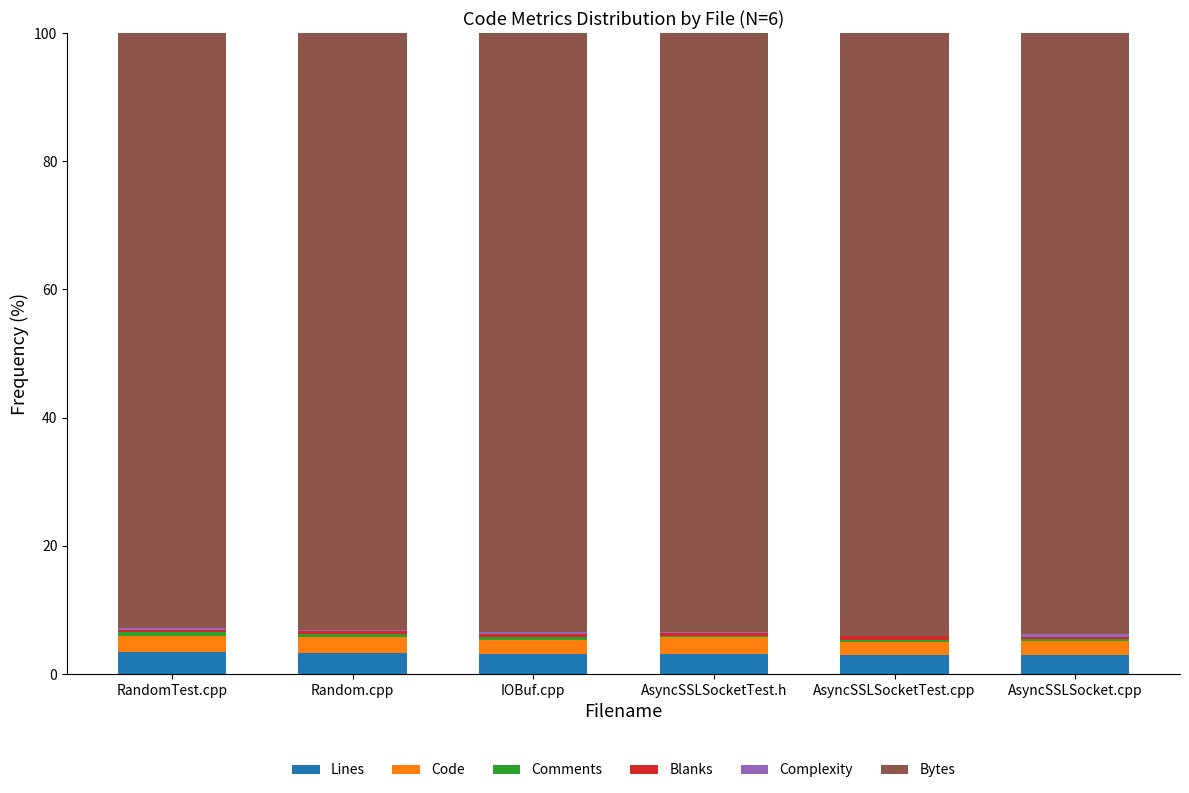

What is the maximum value for Lines?

3.4